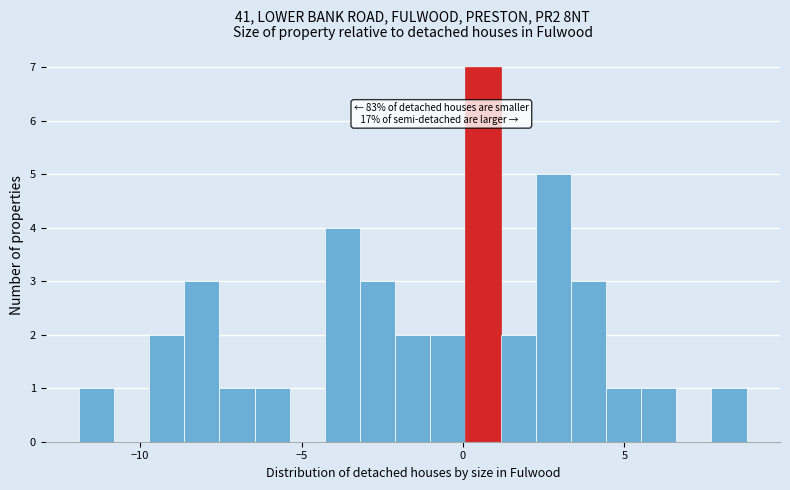

Read against the x-axis, roughly where is the centre of the tallest bar?

0.5